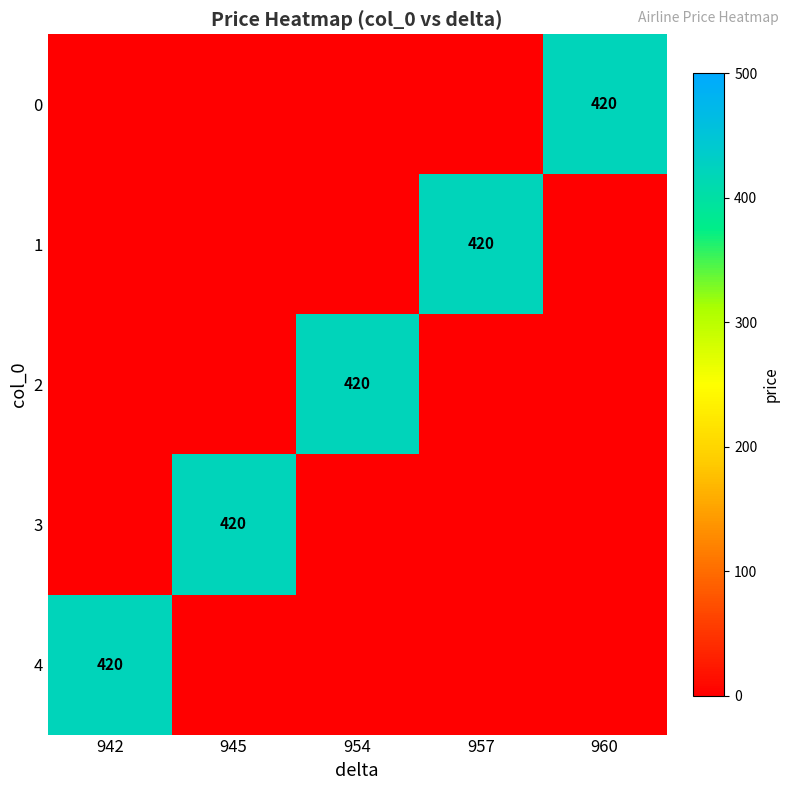

The value of 2 at 954 is 173. True or false?

False